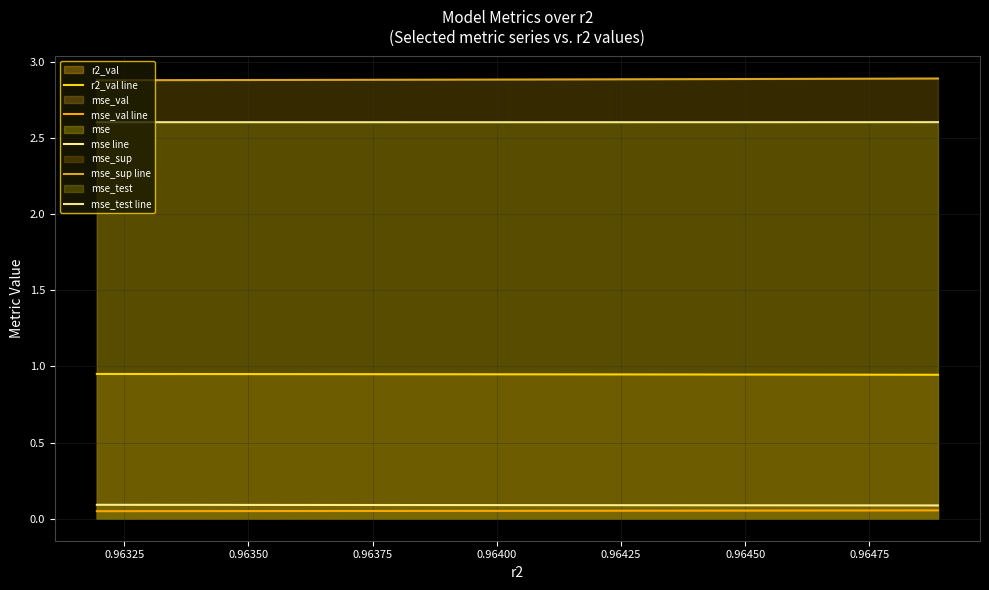

Does the chart display data point markers on the line(s)?

No